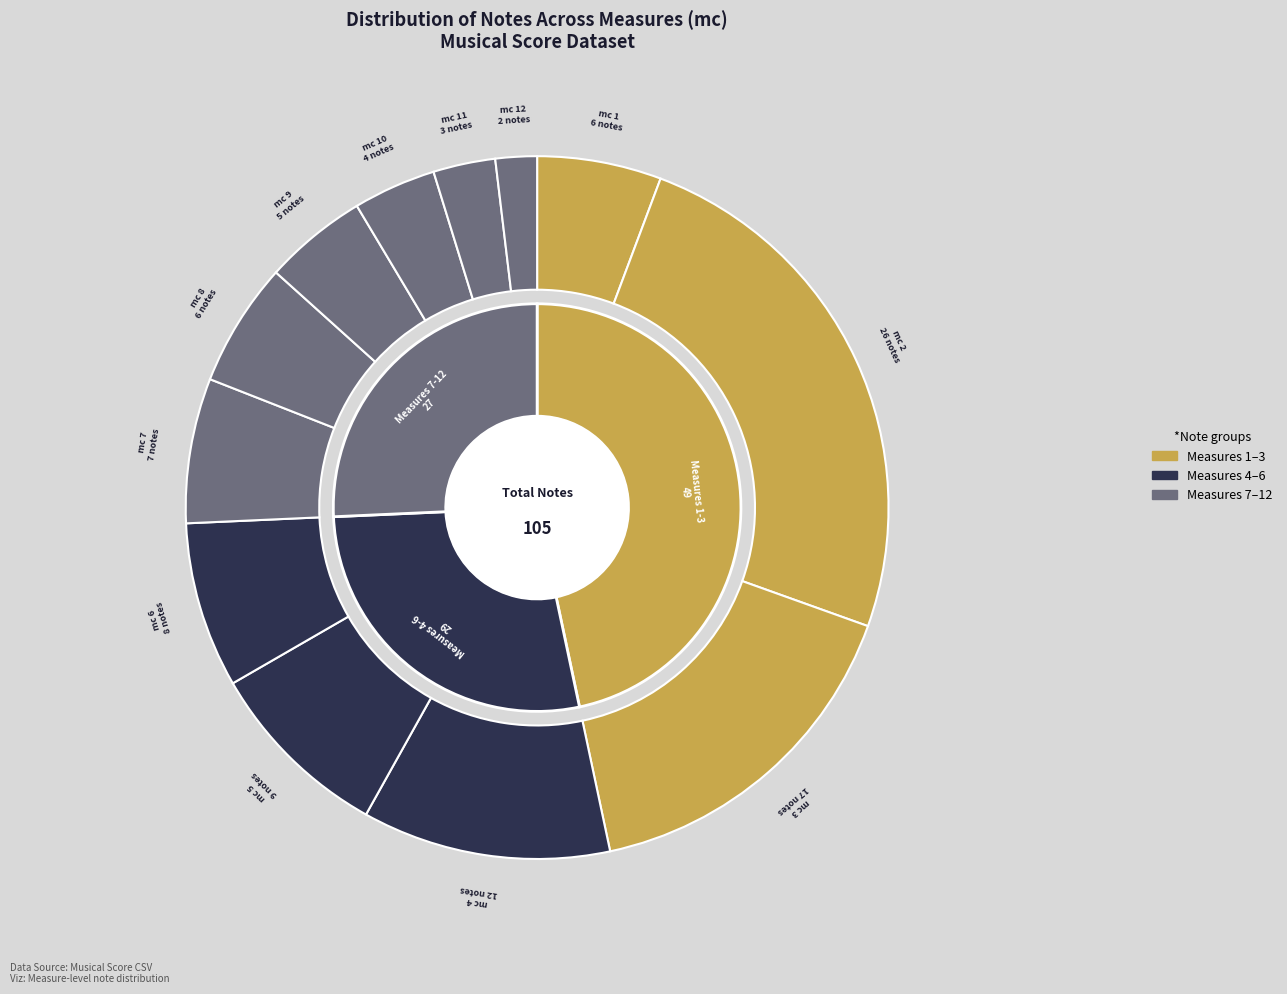

What is the smallest slice in the pie chart?

12